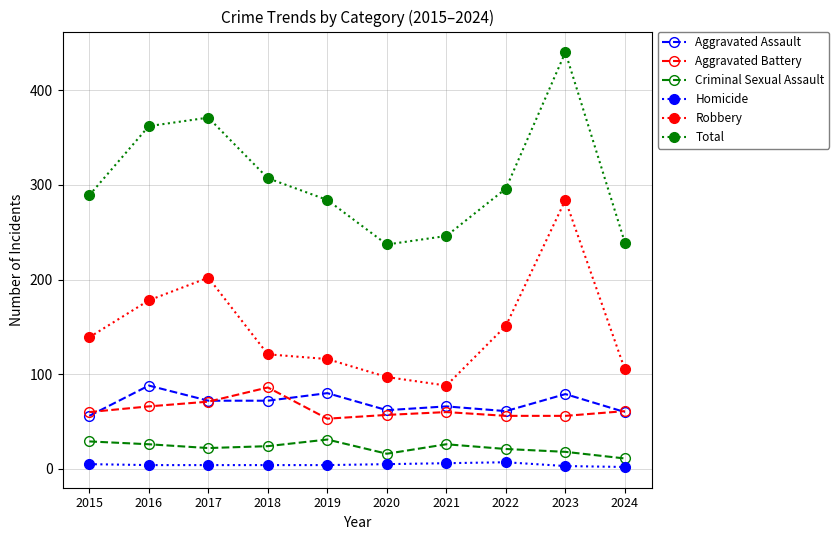

True or false: Robbery and Criminal Sexual Assault intersect in this chart.

False